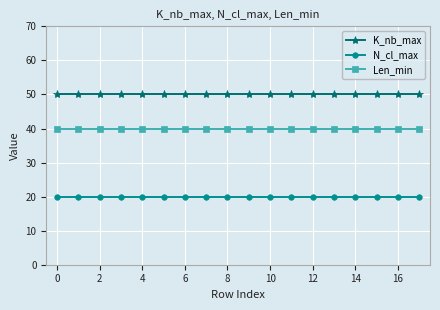

Rank the series by their average value, from lowest to highest.

N_cl_max, Len_min, K_nb_max